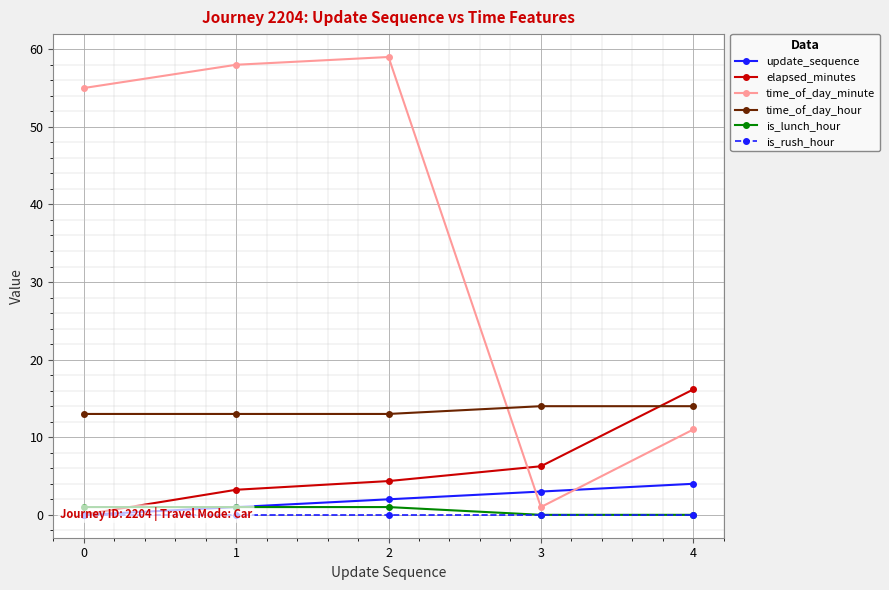

Which category has the highest value across all series?

2